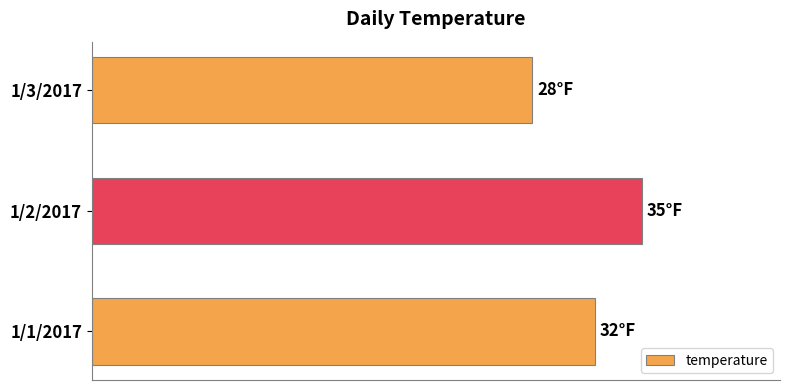

At which category does the chart reach its minimum across all series?

1/3/2017